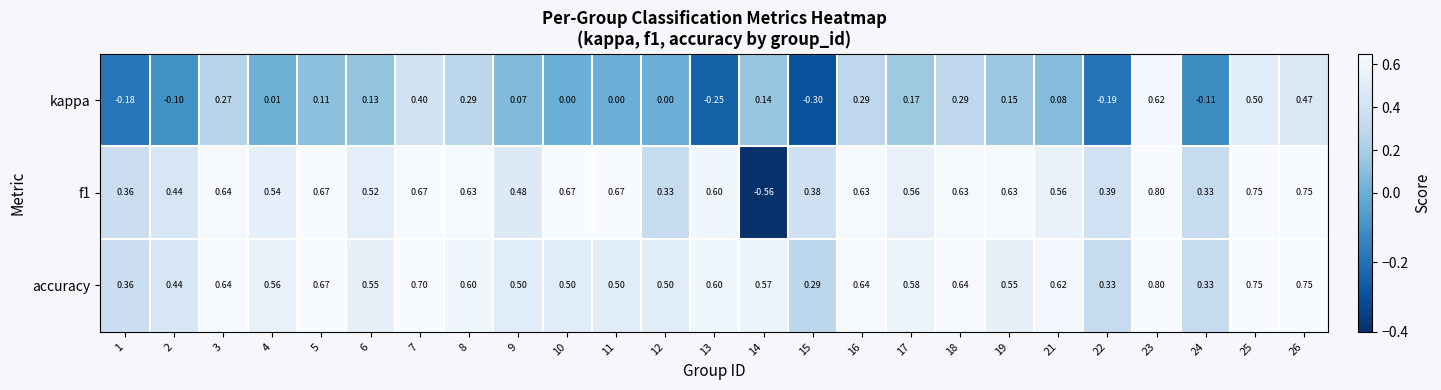

Which category has the highest value across all series?

23